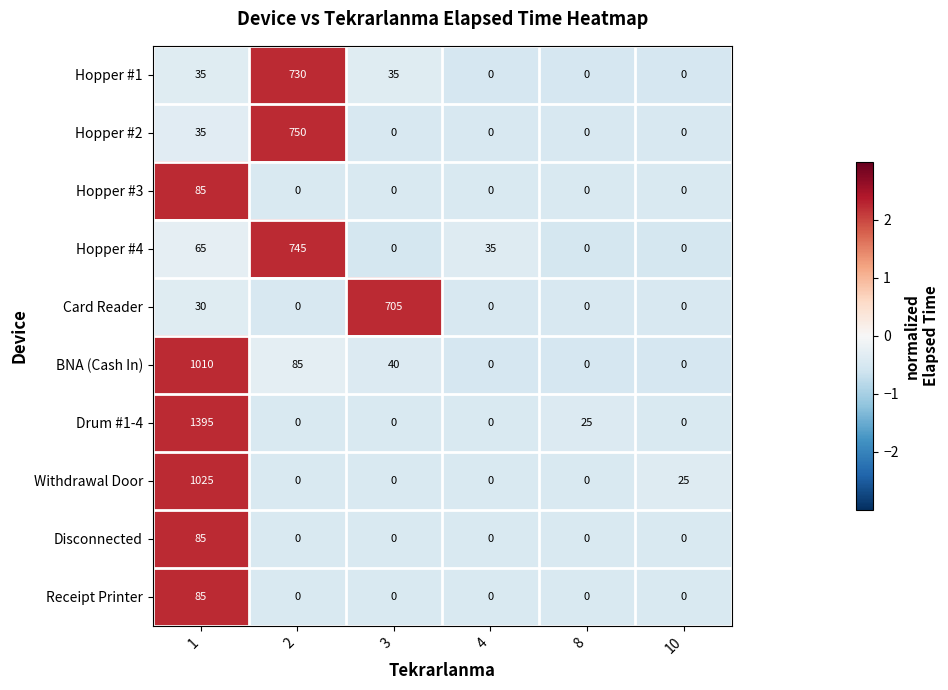

What is the greatest value displayed?

1395